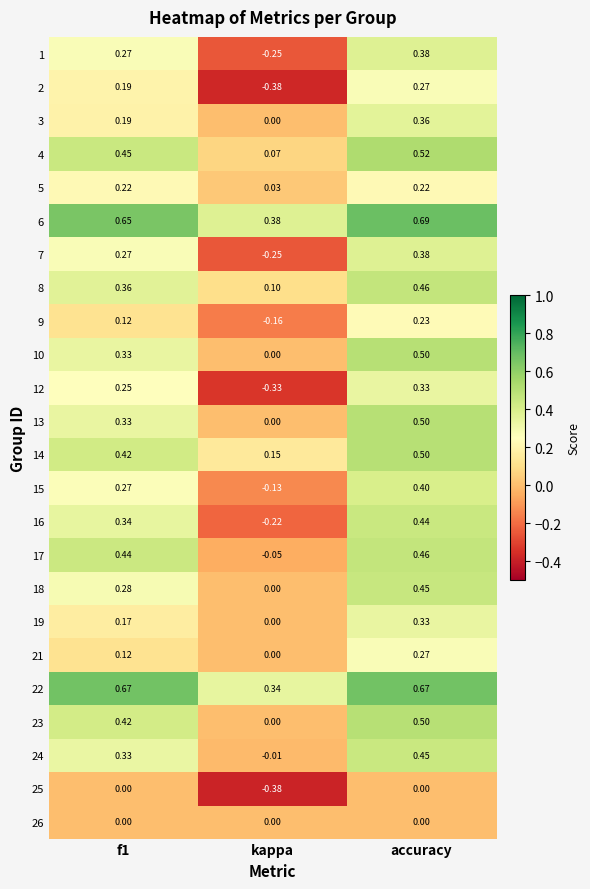

How many categories are shown in the chart?

3